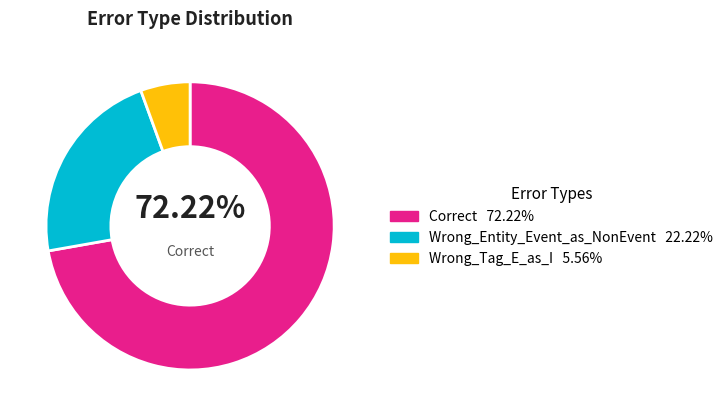

Is there any slice that represents more than half of the pie?

Yes